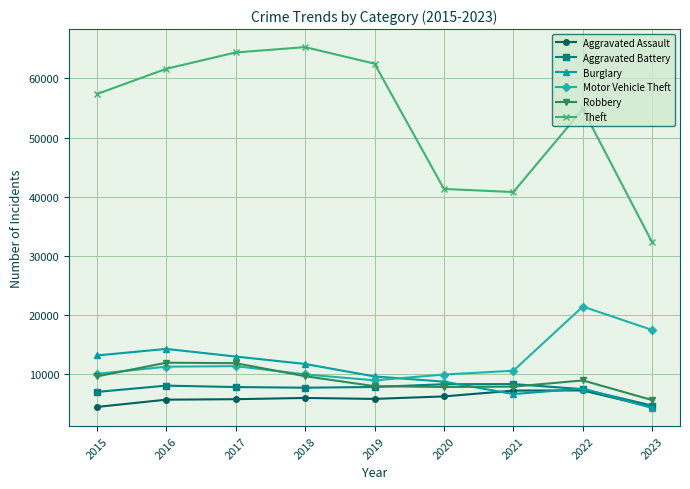

What is the minimum value for Aggravated Battery?

4710